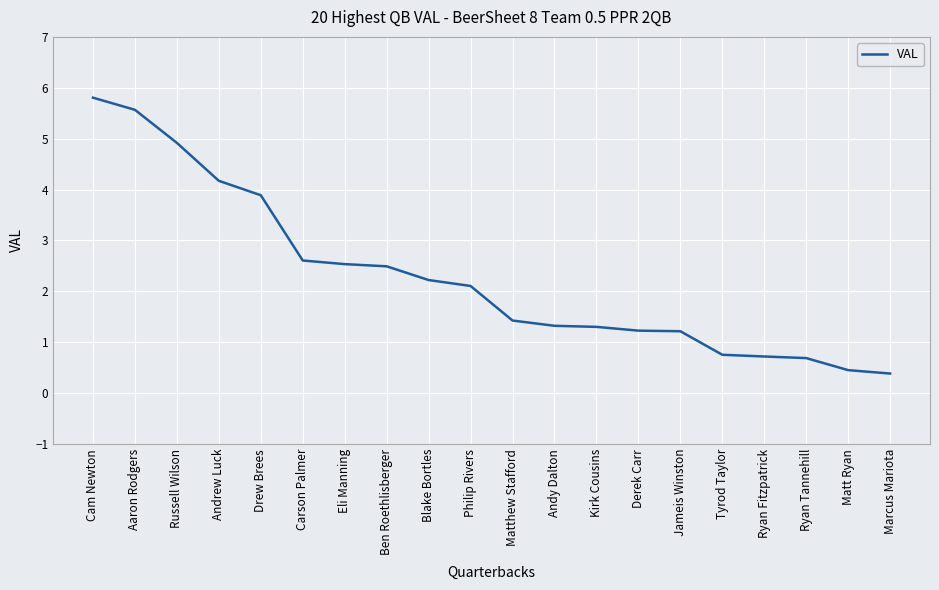

What is the approximate value at Kirk Cousins?

1.3